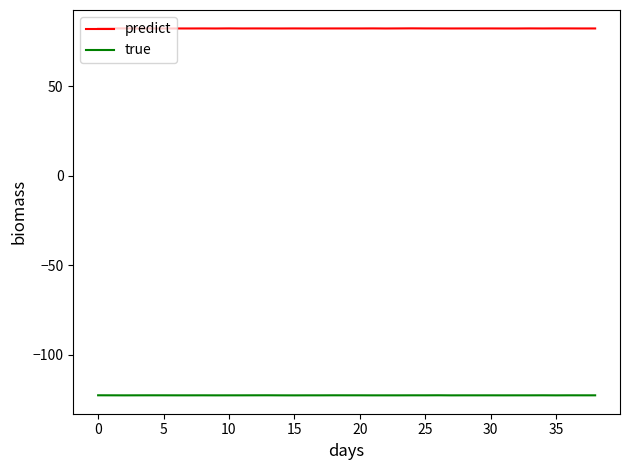

Which series has the largest total across all categories?

predict